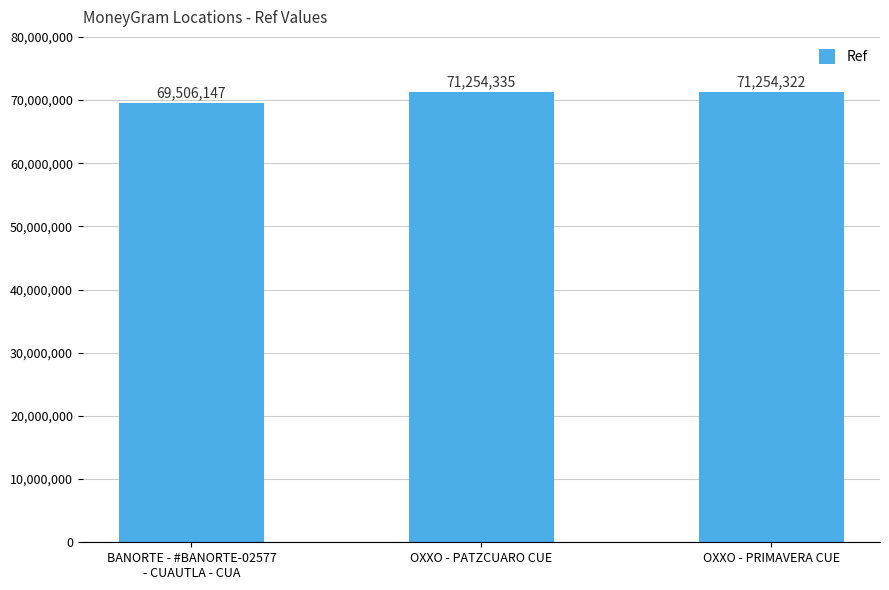

Reading left to right, list all the values displayed in this chart.

BANORTE - #BANORTE-02577
- CUAUTLA - CUA=69506147	OXXO - PATZCUARO CUE=71254335	OXXO - PRIMAVERA CUE=71254322